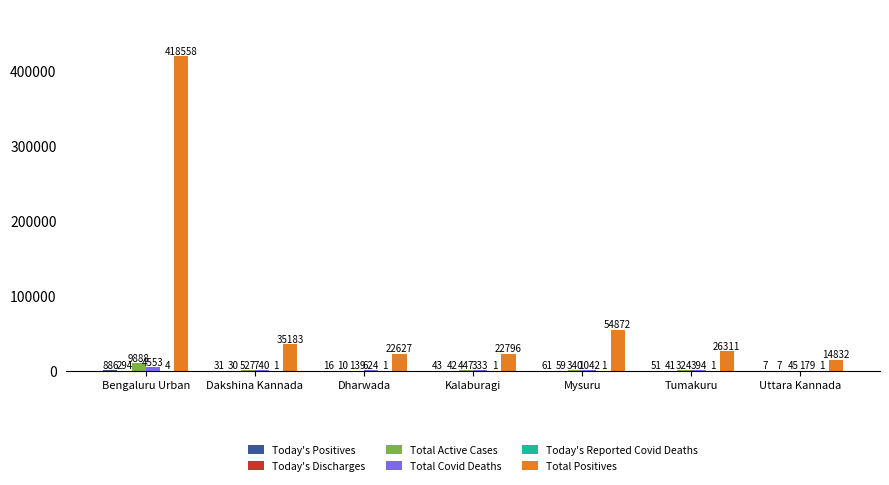

What is the sum of the Total Active Cases values at Mysuru and Uttara Kannada?

385